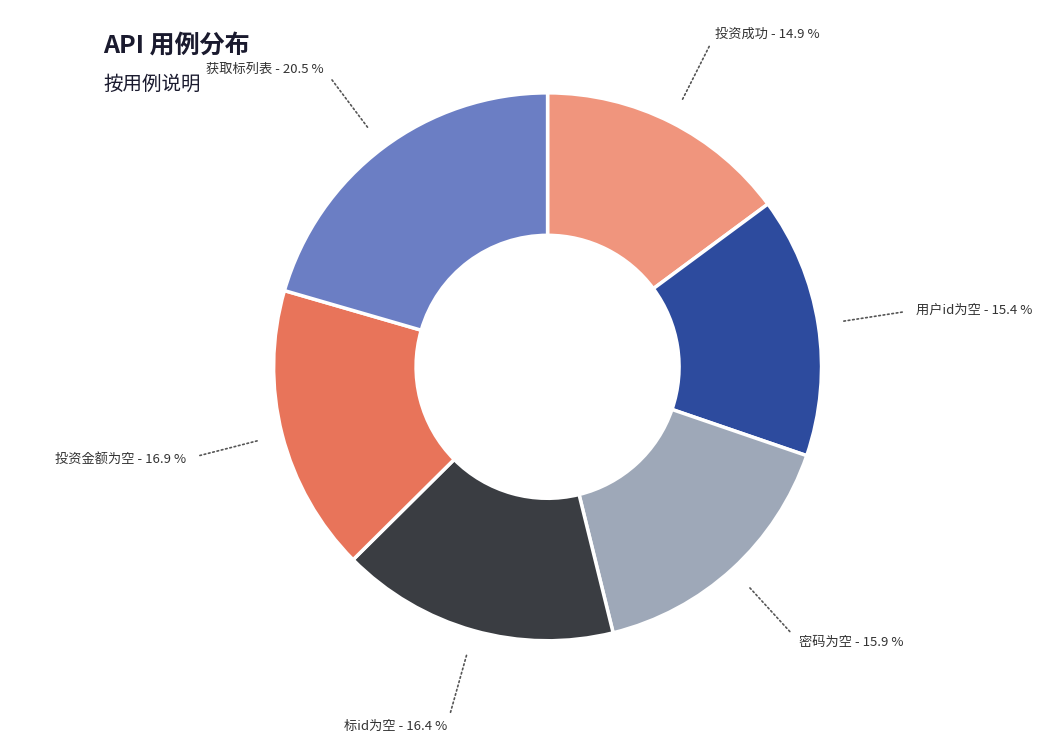

Is there a majority slice in this chart?

No